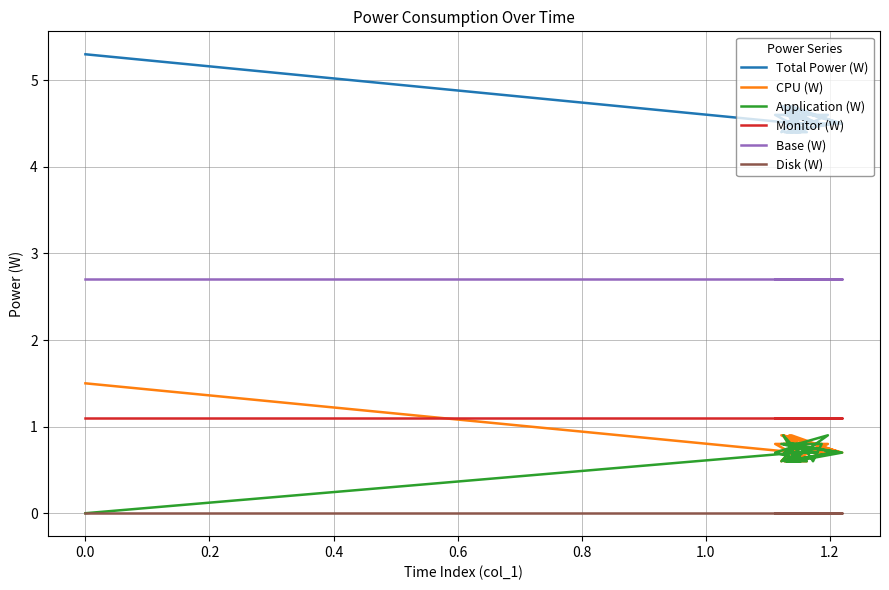

True or false: Disk (W) and Monitor (W) cross at least once.

False